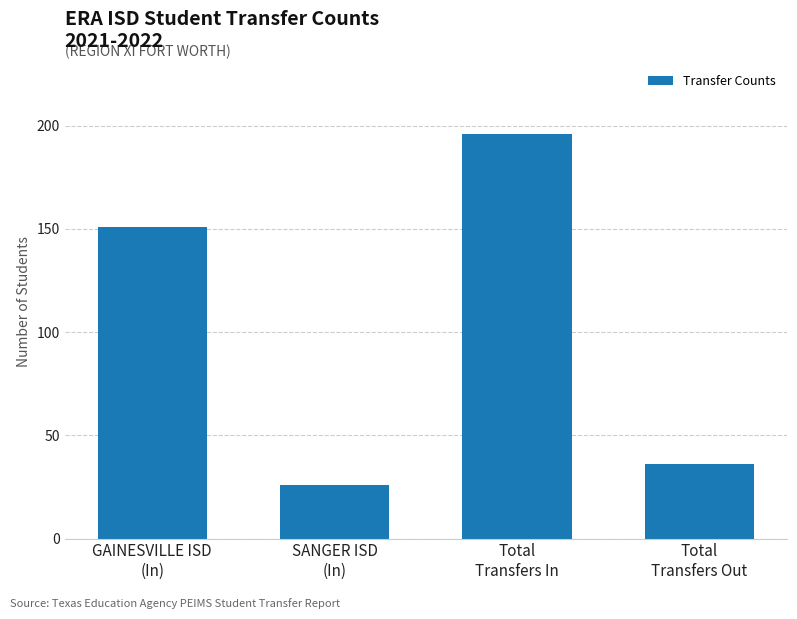

Rank the categories by value from highest to lowest.

Total
Transfers In, GAINESVILLE ISD
(In), Total
Transfers Out, SANGER ISD
(In)